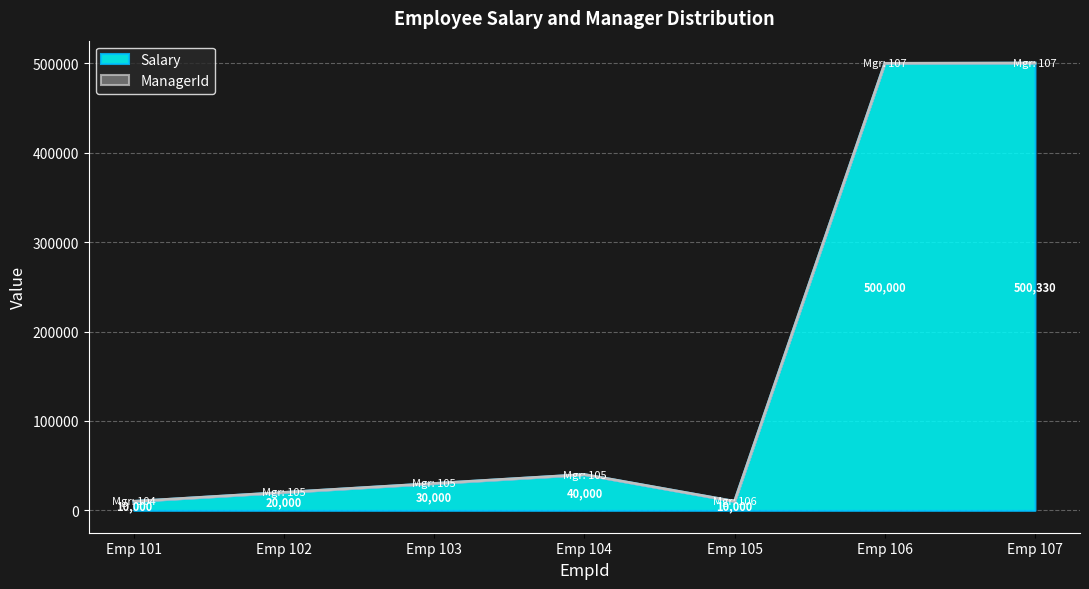

True or false: Salary has a value of 20000 at Emp 102.

True